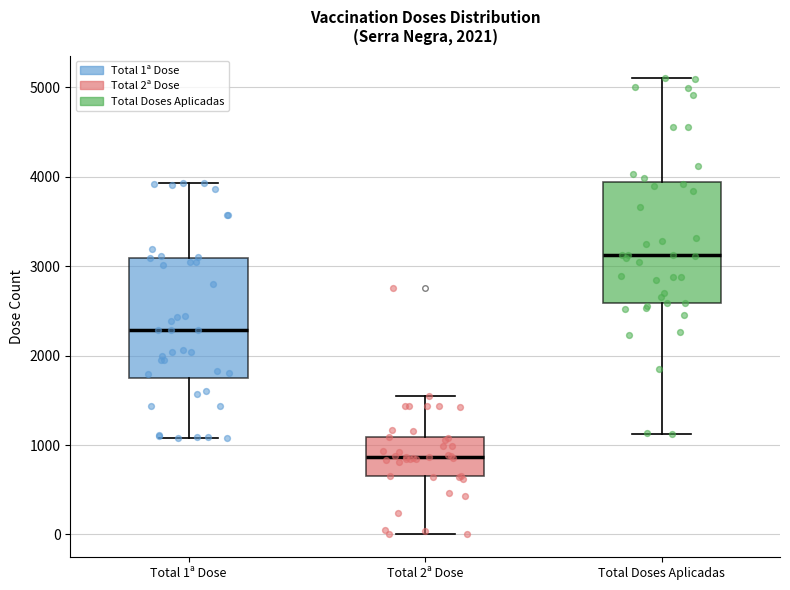

Reading left to right, transcribe this box plot: for each box, give where its median line is, the range the box spans, and where its two whiskers end, as read against the y-axis. The values are not printed on the chart, so give them approximately, as read against the axis.

Total 1ª Dose: median 2300, box 1800 to 3100, whiskers 1100 to 3900
Total 2ª Dose: median 900, box 600 to 1100, whiskers 0 to 1500
Total Doses Aplicadas: median 3100, box 2600 to 3900, whiskers 1100 to 5100